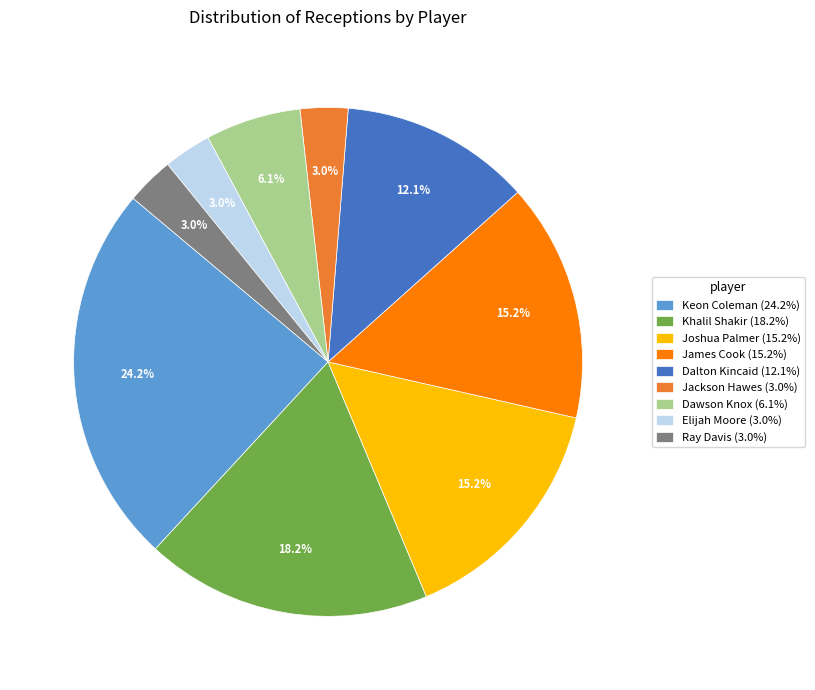

Does Dalton Kincaid account for over 50% of the chart?

No